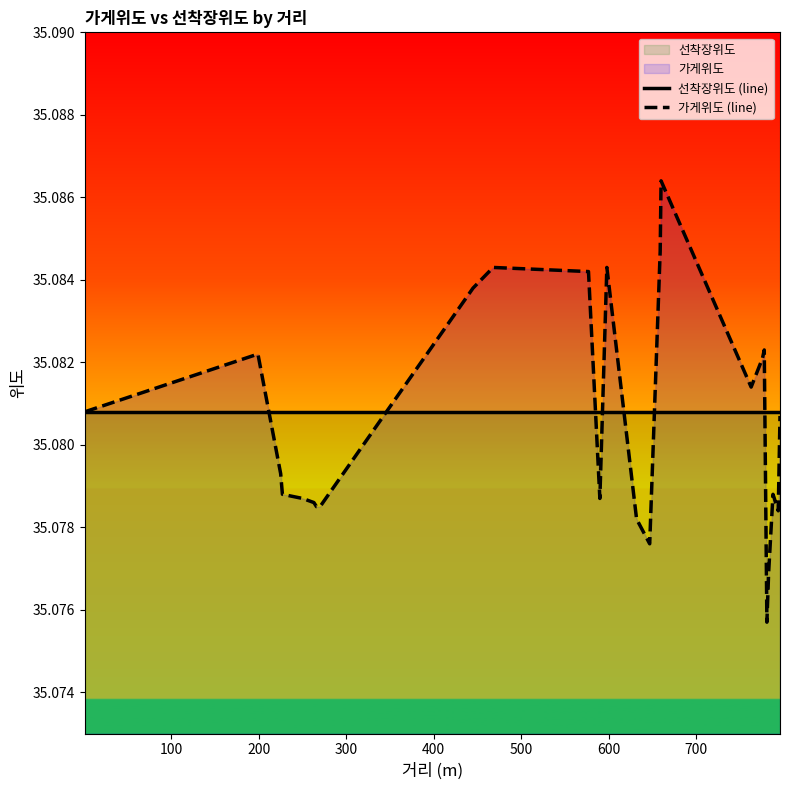

True or false: 선착장위도 (line) has a value of 19.9 at 16.

False